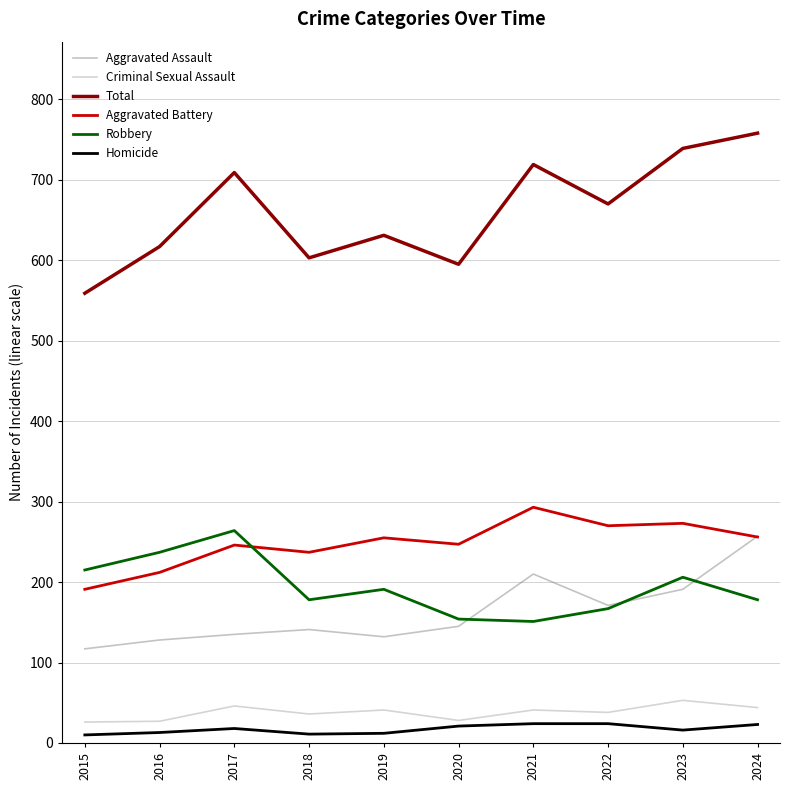

Which series has the largest total across all categories?

Total